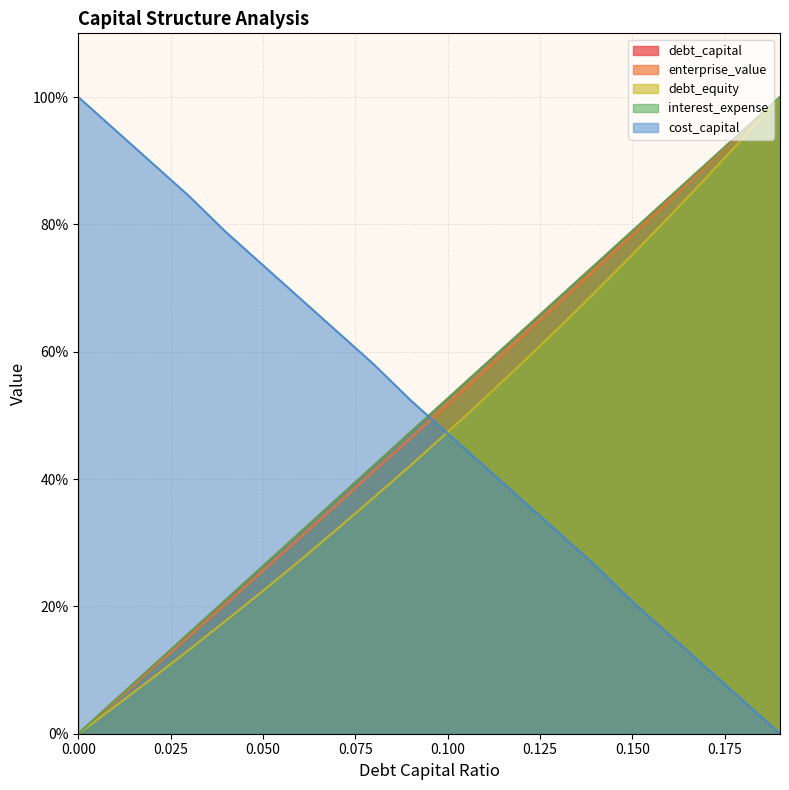

What is the spread (max minus min) of values at 0.100?

5.5